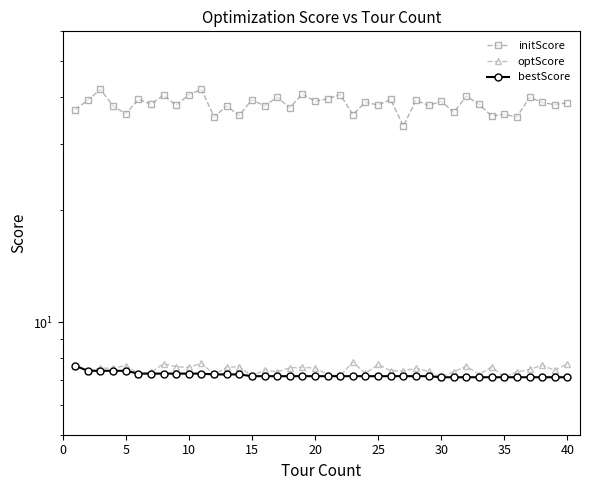

What is the sum of the initScore values at 20 and 35?

71.5